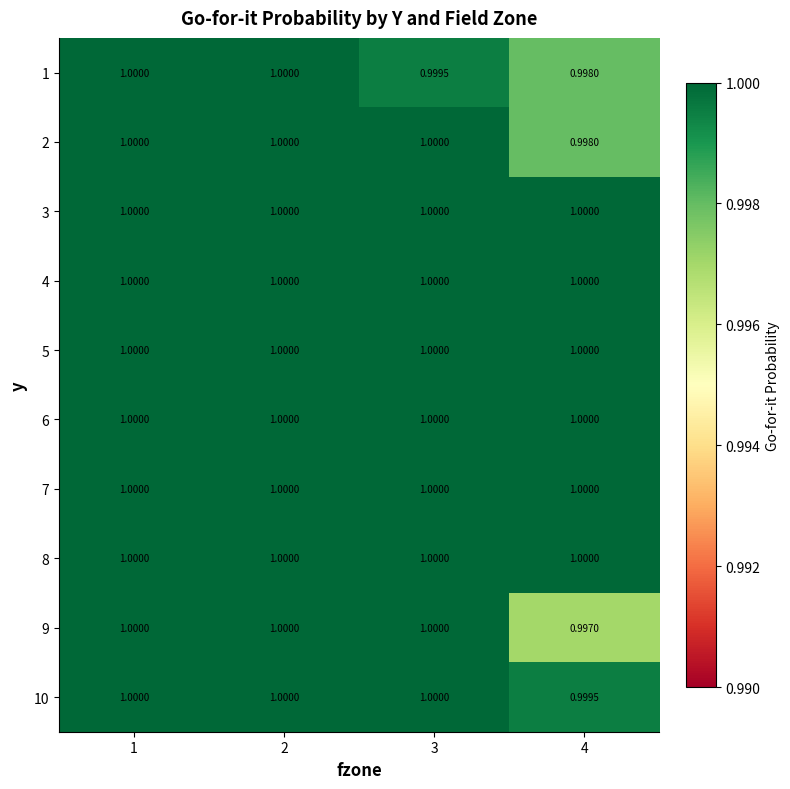

Is the value of 2 at 4 greater than the value of 7 at 2?

No